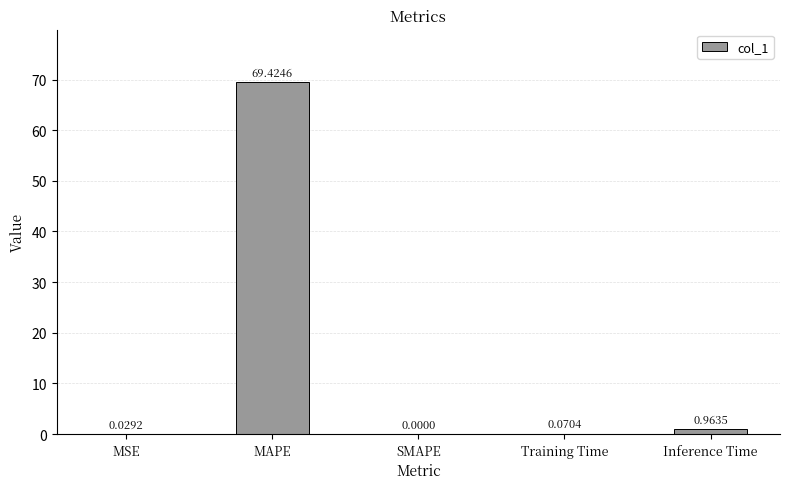

Between MAPE and Training Time, which is larger?

MAPE